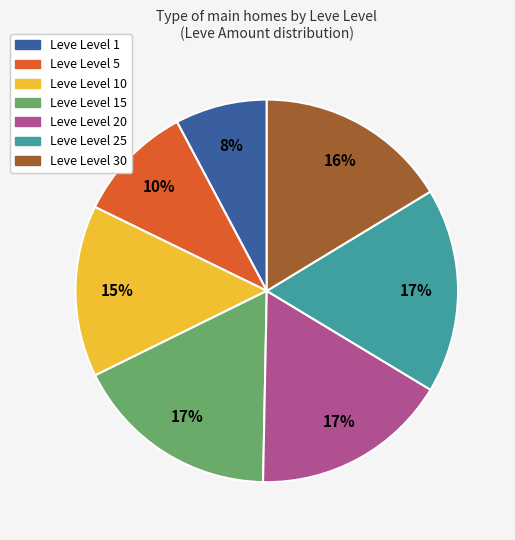

Is there any slice that represents more than half of the pie?

No